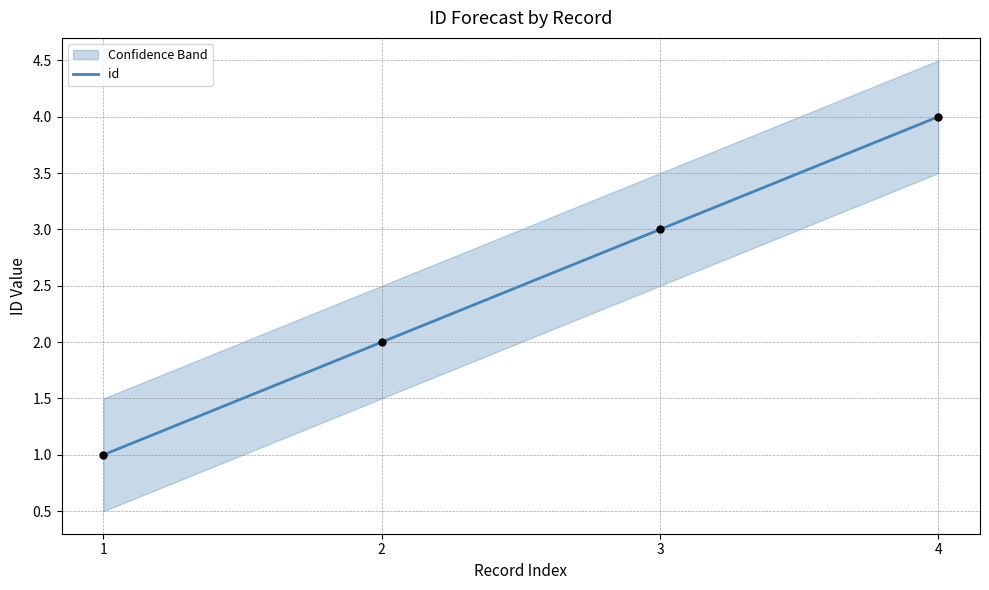

What is the change in value from 1 to 4?

+3